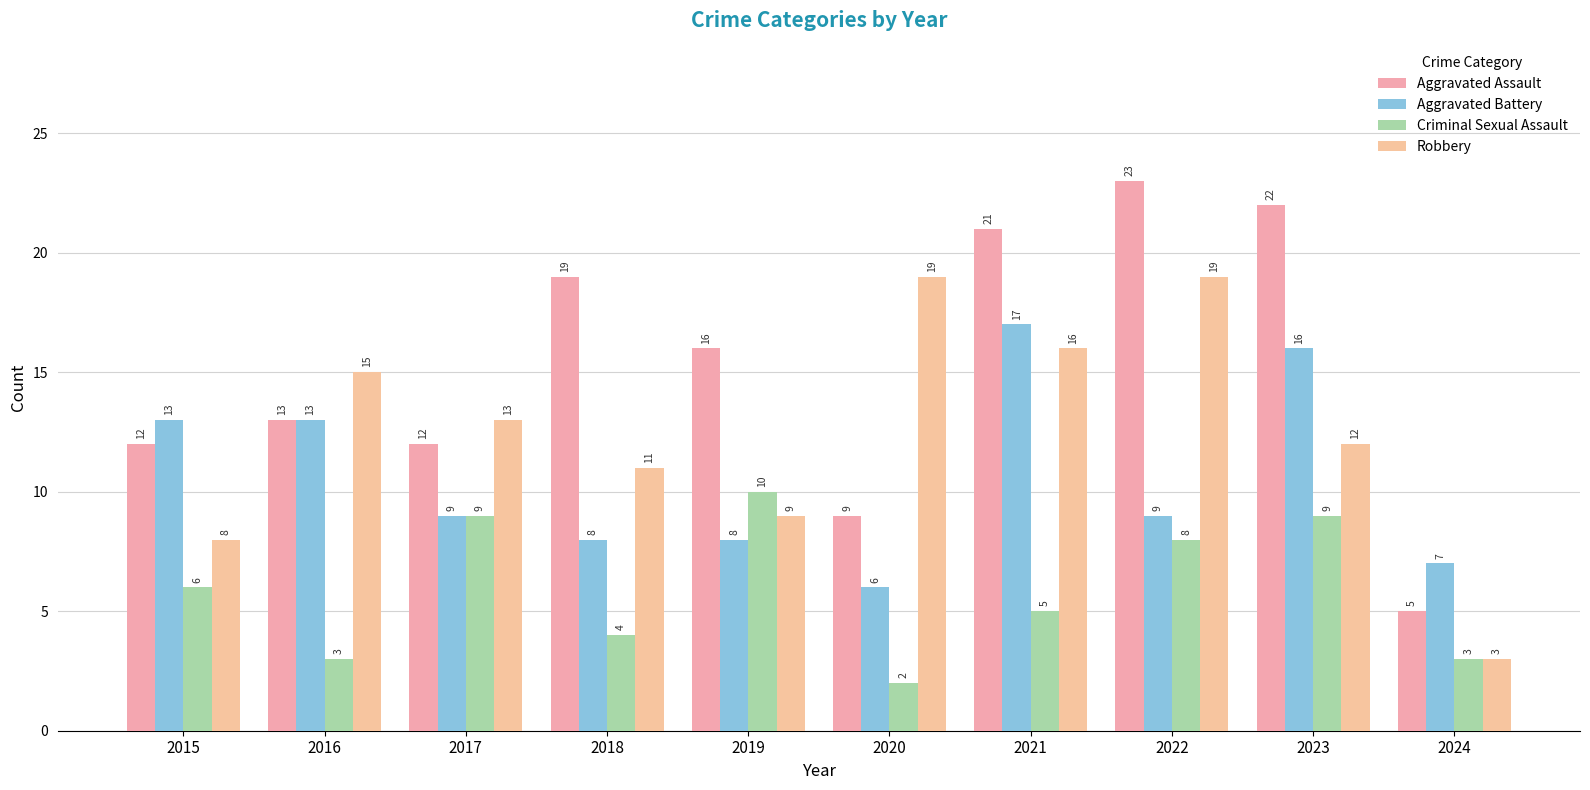

The Robbery series shows 14 at 2015. True or false?

False